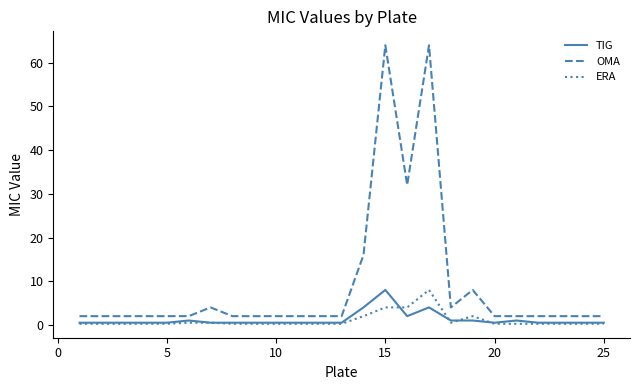

Which series has the largest range (max minus min)?

OMA